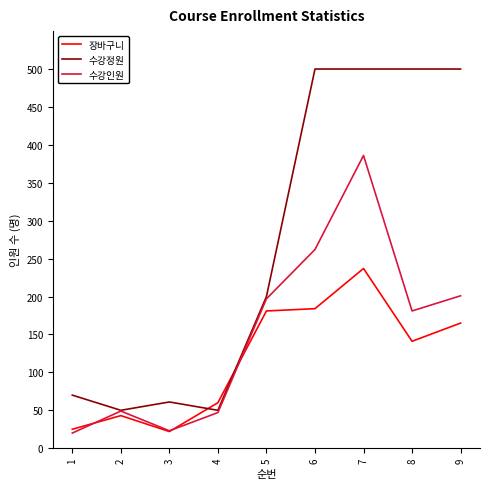

What value does the 수강정원 series have at 8, to the nearest 10?

500